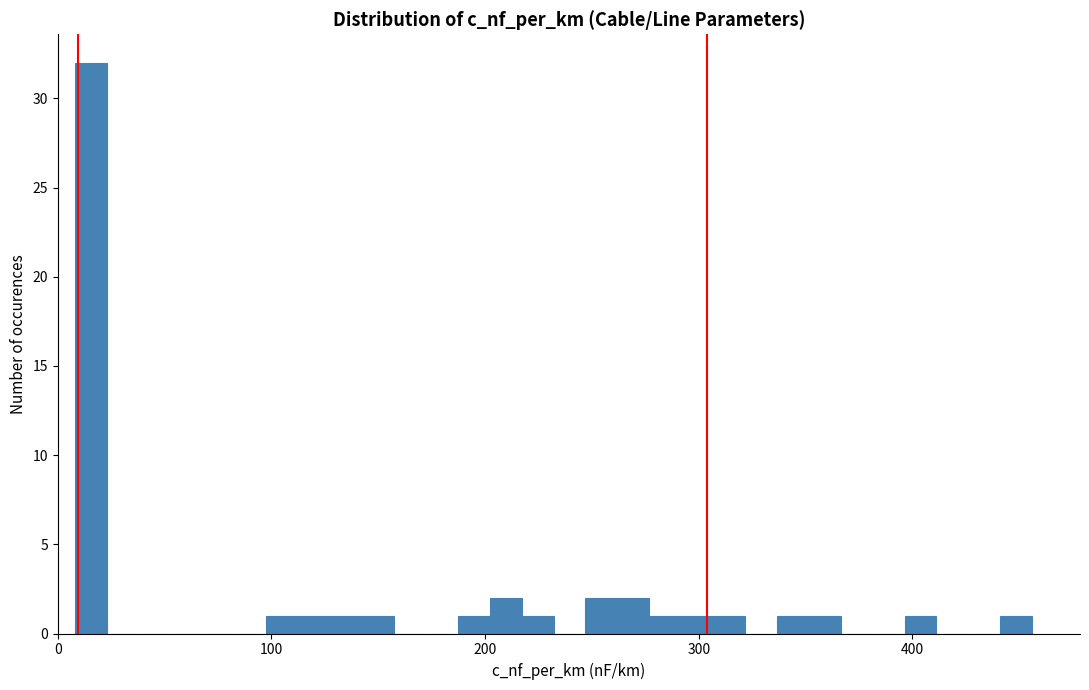

Read against the x-axis, roughly where is the centre of the tallest bar?

20